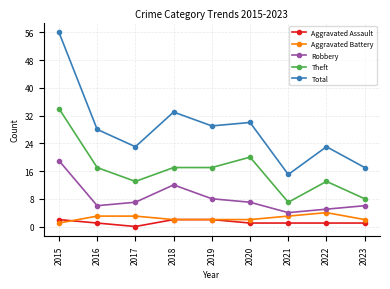

Where is the first local minimum for Total?

2017